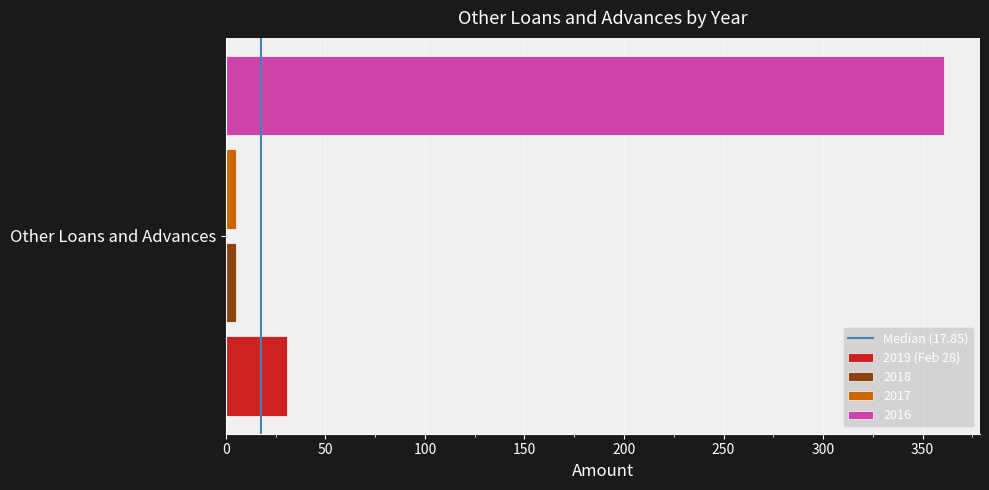

Rank the categories by 2019 (Feb 28) value from lowest to highest.

Other Loans and Advances